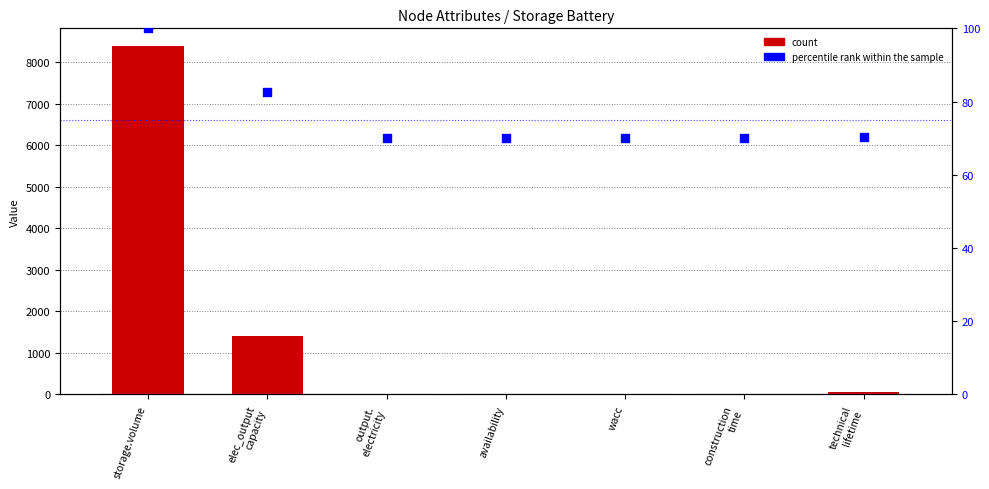

At how many categories does at least one series exceed 2362?

1